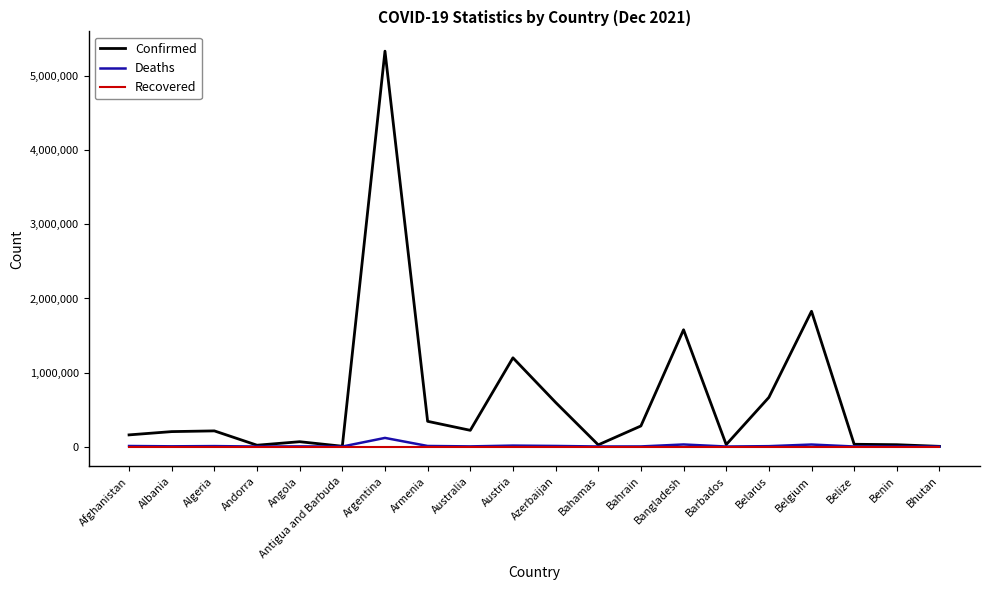

True or false: Recovered has a value of 0 at Algeria.

True